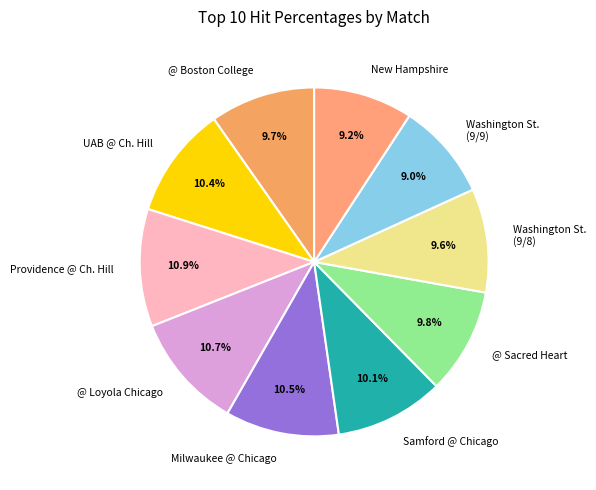

Do Samford @ Chicago and New Hampshire together represent more than half of the pie?

No